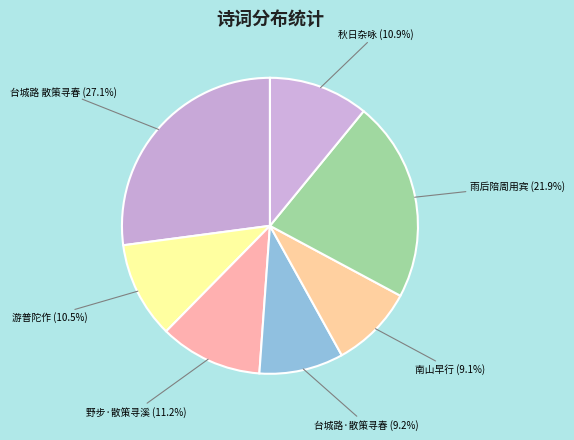

Is 台城路 散策寻春 the majority of the pie?

No